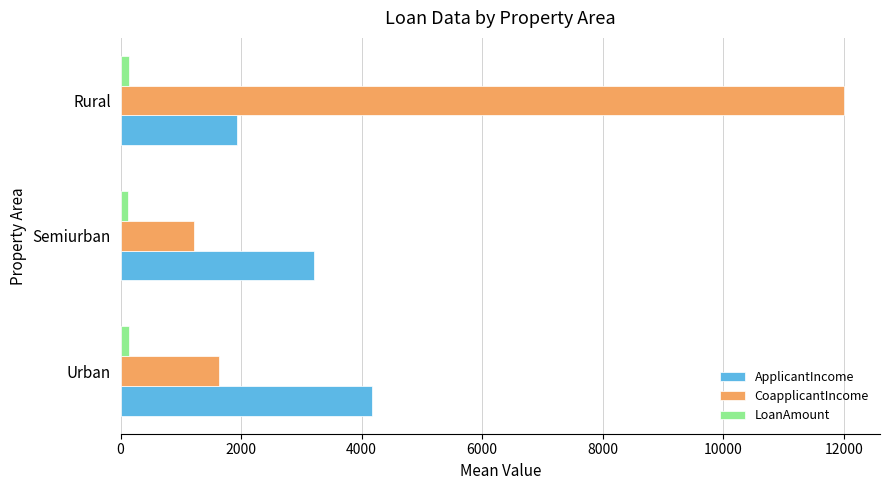

Is the value of ApplicantIncome at Urban greater than the value of CoapplicantIncome at Urban?

Yes